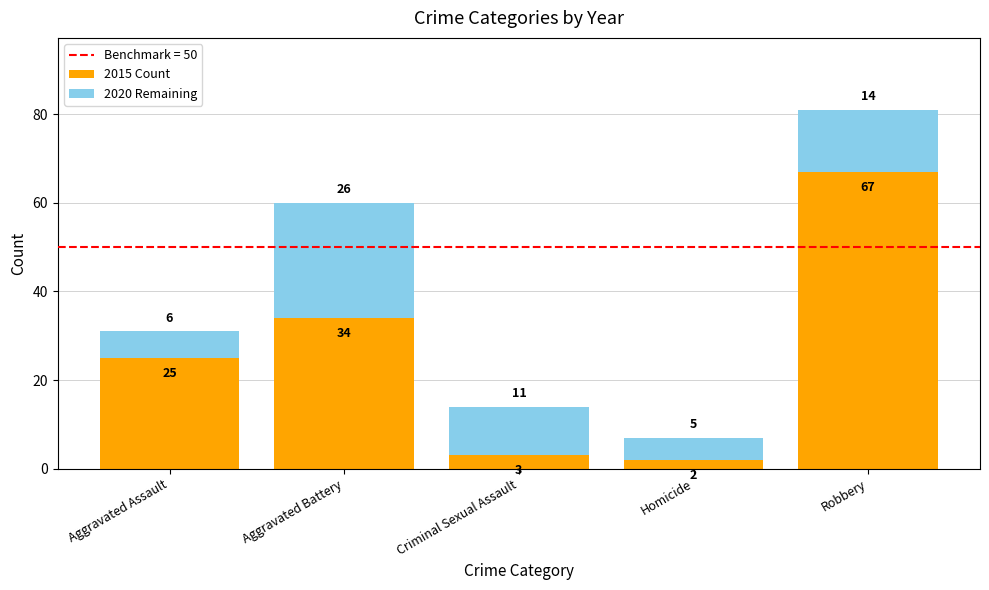

What is the maximum value for 2015 Count?

67